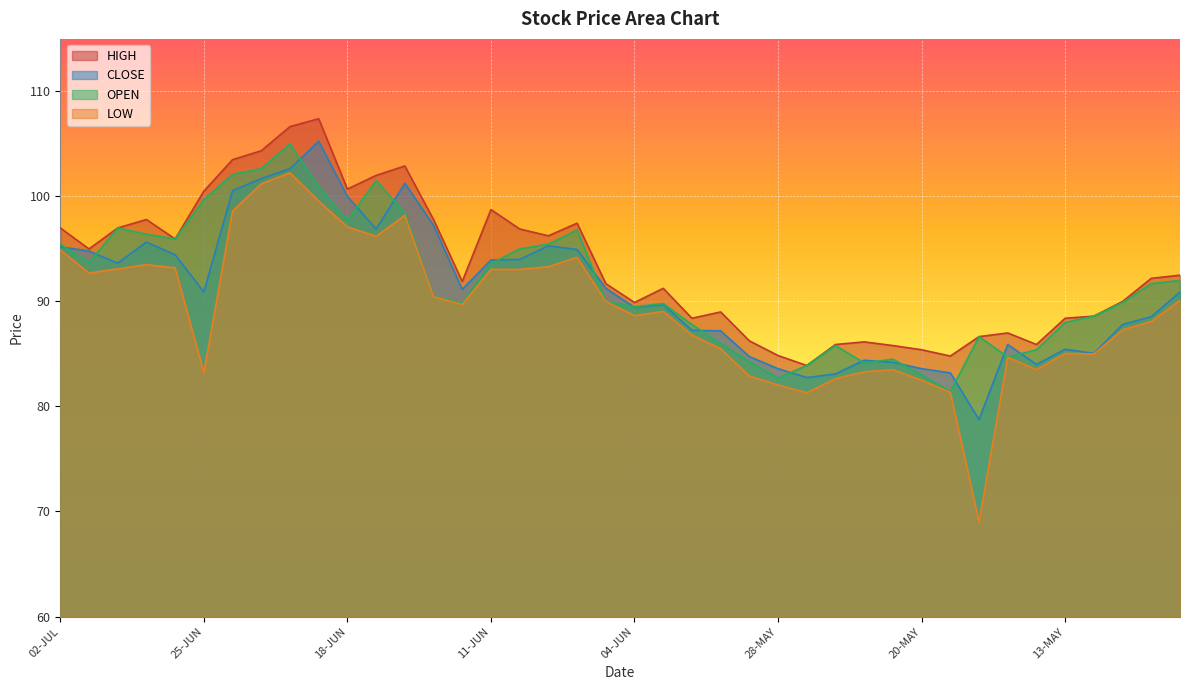

Reading left to right, what are all the values shown in this chart?

CLOSE: 02-JUL=95.2	01-JUL=94.8	30-JUN=93.7	29-JUN=95.7	26-JUN=94.5	25-JUN=90.9	24-JUN=100.5	23-JUN=101.7	22-JUN=102.7	19-JUN=105.2	18-JUN=100.0	17-JUN=96.9	16-JUN=101.2	15-JUN=97.2	12-JUN=91.2	11-JUN=94.0	10-JUN=94.0	09-JUN=95.3	08-JUN=95.0	05-JUN=91.2	04-JUN=89.5	03-JUN=89.7	02-JUN=87.2	01-JUN=87.2	29-MAY=84.8	28-MAY=83.6	27-MAY=82.8	26-MAY=83.1	22-MAY=84.4	21-MAY=84.2	20-MAY=83.6	19-MAY=83.2	18-MAY=78.8	15-MAY=85.9	14-MAY=84.0	13-MAY=85.5	12-MAY=85.0	11-MAY=87.8	08-MAY=88.5	07-MAY=90.9
OPEN: 02-JUL=95.5	01-JUL=93.7	30-JUN=97.0	29-JUN=96.4	26-JUN=96.0	25-JUN=99.7	24-JUN=102.1	23-JUN=102.7	22-JUN=105.0	19-JUN=101.0	18-JUN=97.7	17-JUN=101.5	16-JUN=98.5	15-JUN=90.5	12-JUN=89.8	11-JUN=93.6	10-JUN=95.0	09-JUN=95.5	08-JUN=96.8	05-JUN=90.0	04-JUN=89.5	03-JUN=89.8	02-JUN=87.8	01-JUN=86.0	29-MAY=84.2	28-MAY=82.7	27-MAY=83.9	26-MAY=85.8	22-MAY=84.2	21-MAY=84.5	20-MAY=83.0	19-MAY=81.4	18-MAY=86.7	15-MAY=84.7	14-MAY=85.4	13-MAY=88.0	12-MAY=88.6	11-MAY=89.9	08-MAY=91.7	07-MAY=92.0
HIGH: 02-JUL=97.0	01-JUL=95.0	30-JUN=97.0	29-JUN=97.8	26-JUN=96.0	25-JUN=100.5	24-JUN=103.5	23-JUN=104.3	22-JUN=106.7	19-JUN=107.4	18-JUN=100.7	17-JUN=102.0	16-JUN=102.9	15-JUN=97.8	12-JUN=91.9	11-JUN=98.8	10-JUN=96.9	09-JUN=96.2	08-JUN=97.5	05-JUN=91.7	04-JUN=89.9	03-JUN=91.2	02-JUN=88.4	01-JUN=89.0	29-MAY=86.2	28-MAY=84.8	27-MAY=83.9	26-MAY=85.9	22-MAY=86.2	21-MAY=85.8	20-MAY=85.4	19-MAY=84.8	18-MAY=86.7	15-MAY=87.0	14-MAY=85.9	13-MAY=88.4	12-MAY=88.6	11-MAY=90.0	08-MAY=92.2	07-MAY=92.5
LOW: 02-JUL=94.9	01-JUL=92.7	30-JUN=93.1	29-JUN=93.5	26-JUN=93.2	25-JUN=83.2	24-JUN=98.6	23-JUN=101.2	22-JUN=102.2	19-JUN=99.5	18-JUN=97.1	17-JUN=96.2	16-JUN=98.2	15-JUN=90.5	12-JUN=89.7	11-JUN=93.0	10-JUN=93.0	09-JUN=93.3	08-JUN=94.2	05-JUN=90.0	04-JUN=88.7	03-JUN=89.0	02-JUN=86.8	01-JUN=85.5	29-MAY=82.9	28-MAY=82.0	27-MAY=81.3	26-MAY=82.7	22-MAY=83.3	21-MAY=83.5	20-MAY=82.5	19-MAY=81.3	18-MAY=69.0	15-MAY=84.7	14-MAY=83.5	13-MAY=85.0	12-MAY=85.0	11-MAY=87.3	08-MAY=88.1	07-MAY=90.1